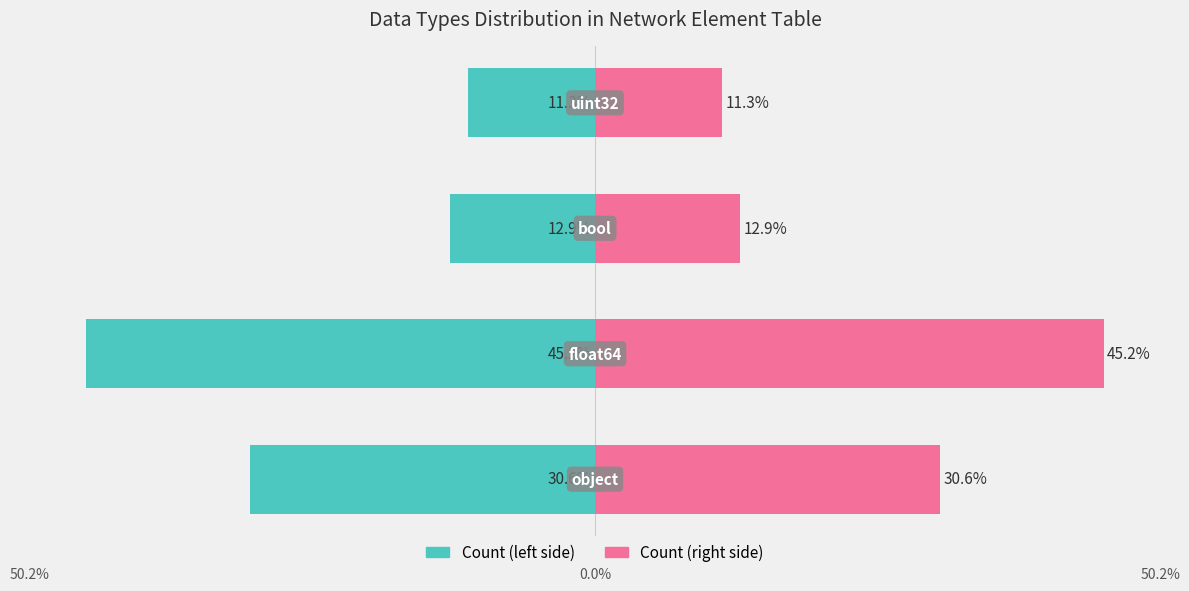

What is the difference between the maximum and minimum values in the Count (right) series?

33.9